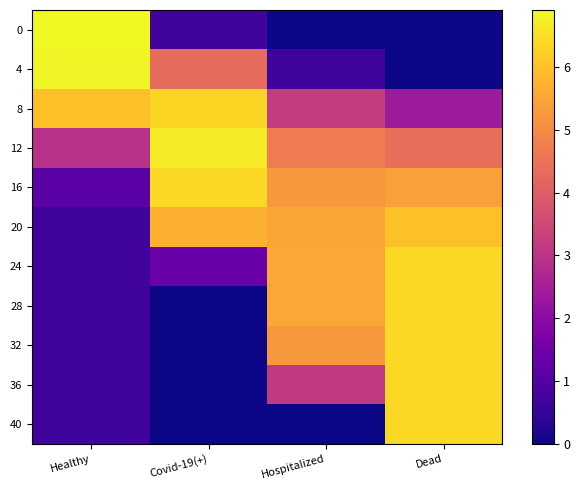

What is the greatest value displayed?

6.9